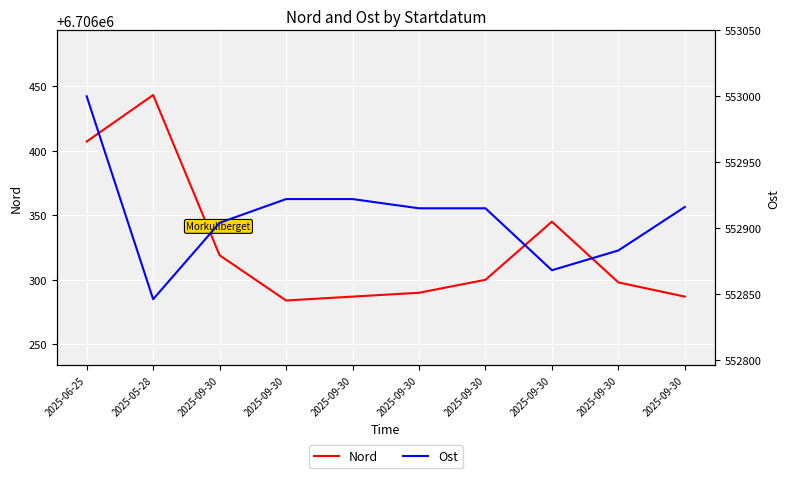

What is the label of the 10th point from the right?

2025-06-25